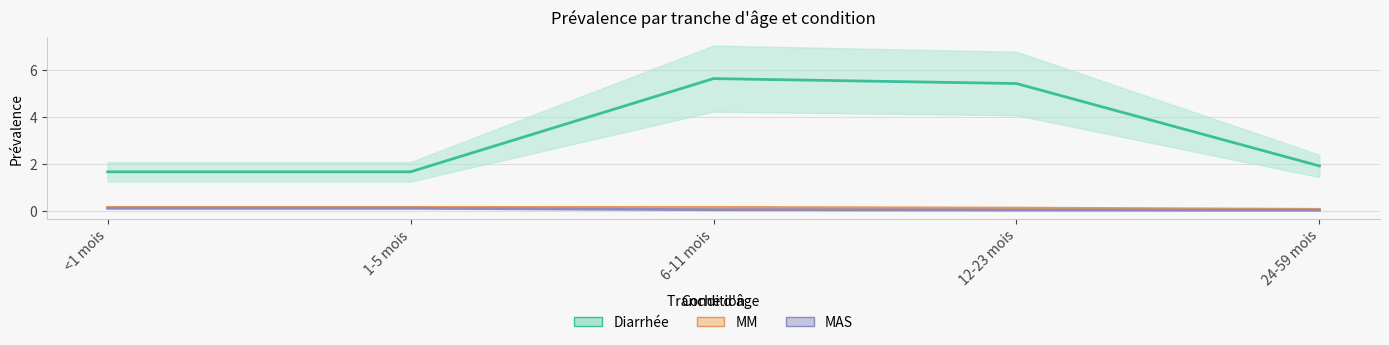

Reading right to left, transcribe all the data shown in this chart.

Diarrhée: 24-59 mois=1.9	12-23 mois=5.4	6-11 mois=5.6	1-5 mois=1.7	<1 mois=1.7
MM: 24-59 mois=0.1	12-23 mois=0.1	6-11 mois=0.1	1-5 mois=0.1	<1 mois=0.1
MAS: 24-59 mois=0.0	12-23 mois=0.0	6-11 mois=0.0	1-5 mois=0.1	<1 mois=0.1